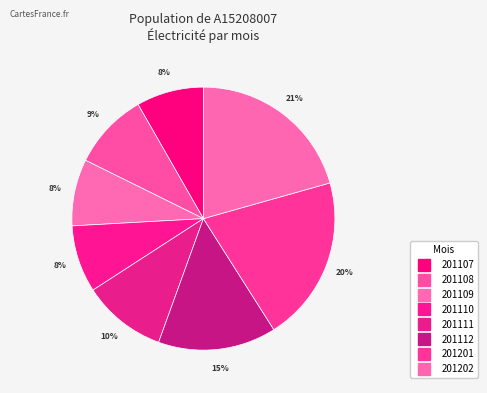

To the nearest percent, what is the difference between the 201109 and 201112 slice percentages?

6%